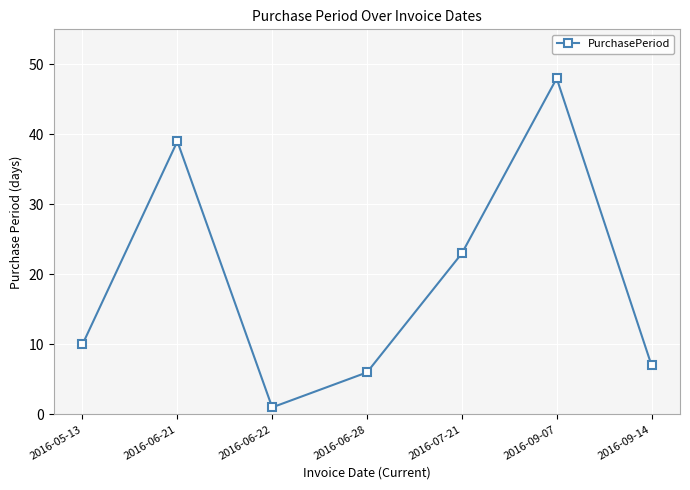

Rank the categories by value from highest to lowest.

2016-09-07, 2016-06-21, 2016-07-21, 2016-05-13, 2016-09-14, 2016-06-28, 2016-06-22